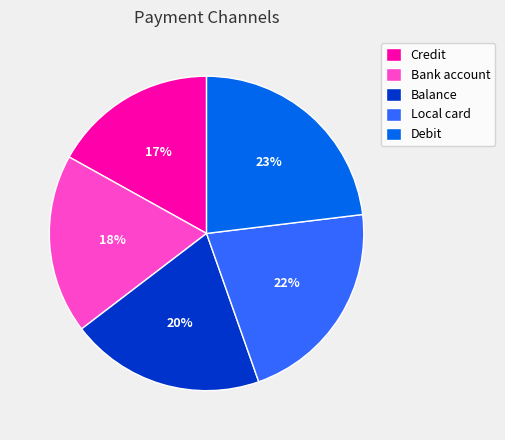

How many slices are in this pie chart?

5